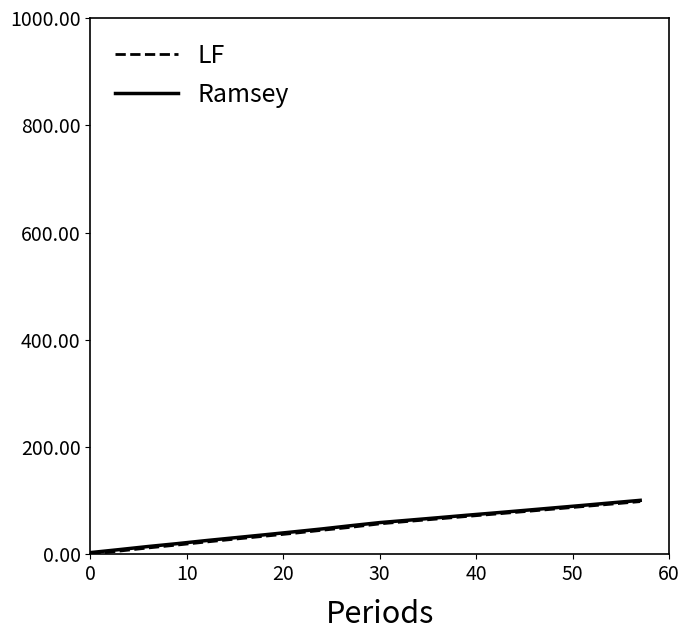

Which series has the largest range (max minus min)?

LF